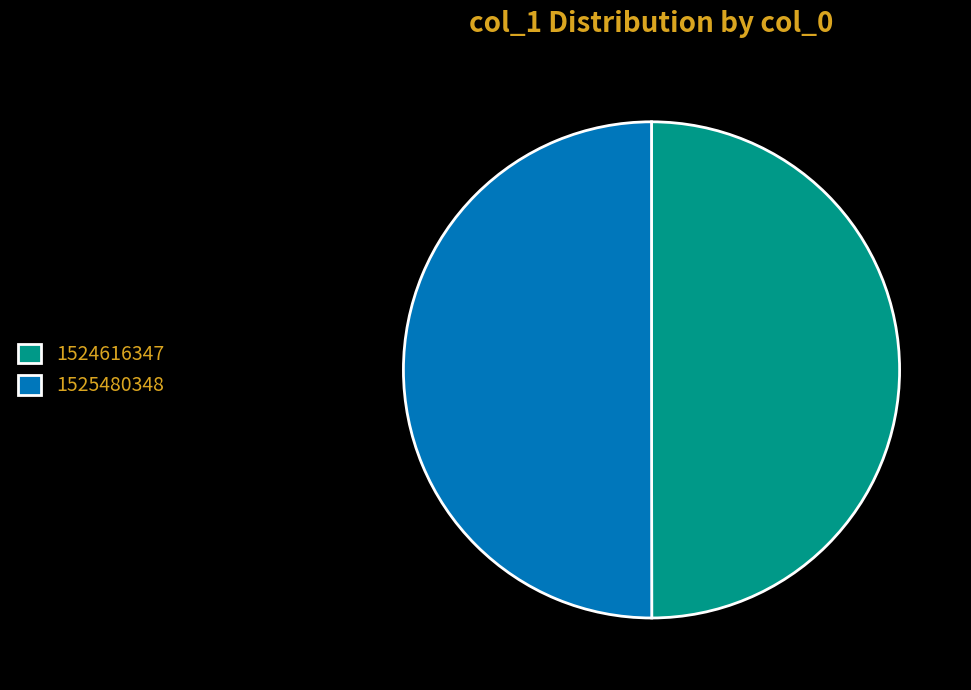

Combined, do 1524616347 and 1525480348 account for over 50%?

Yes